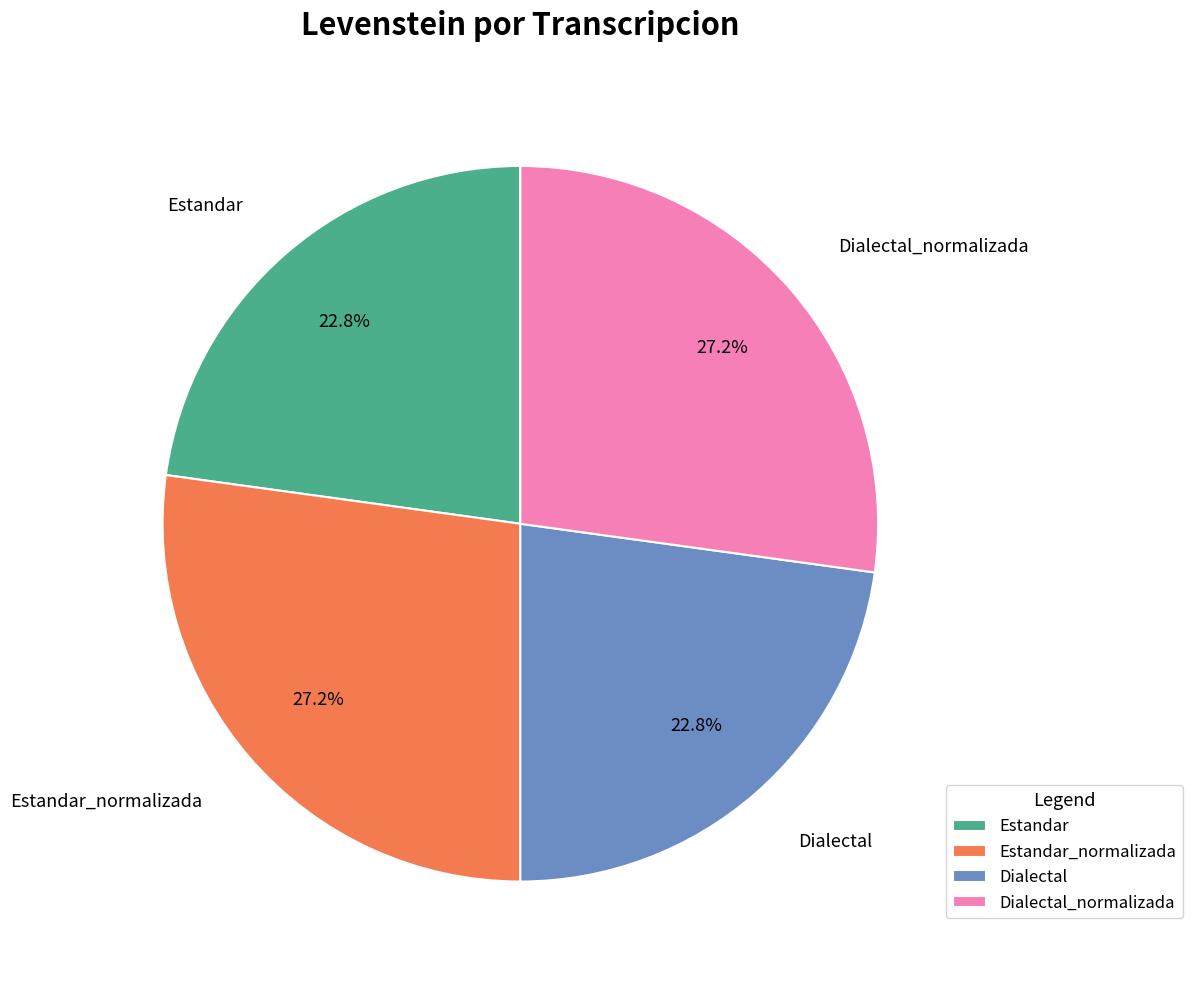

What portion of the pie excludes Estandar?

77.2%